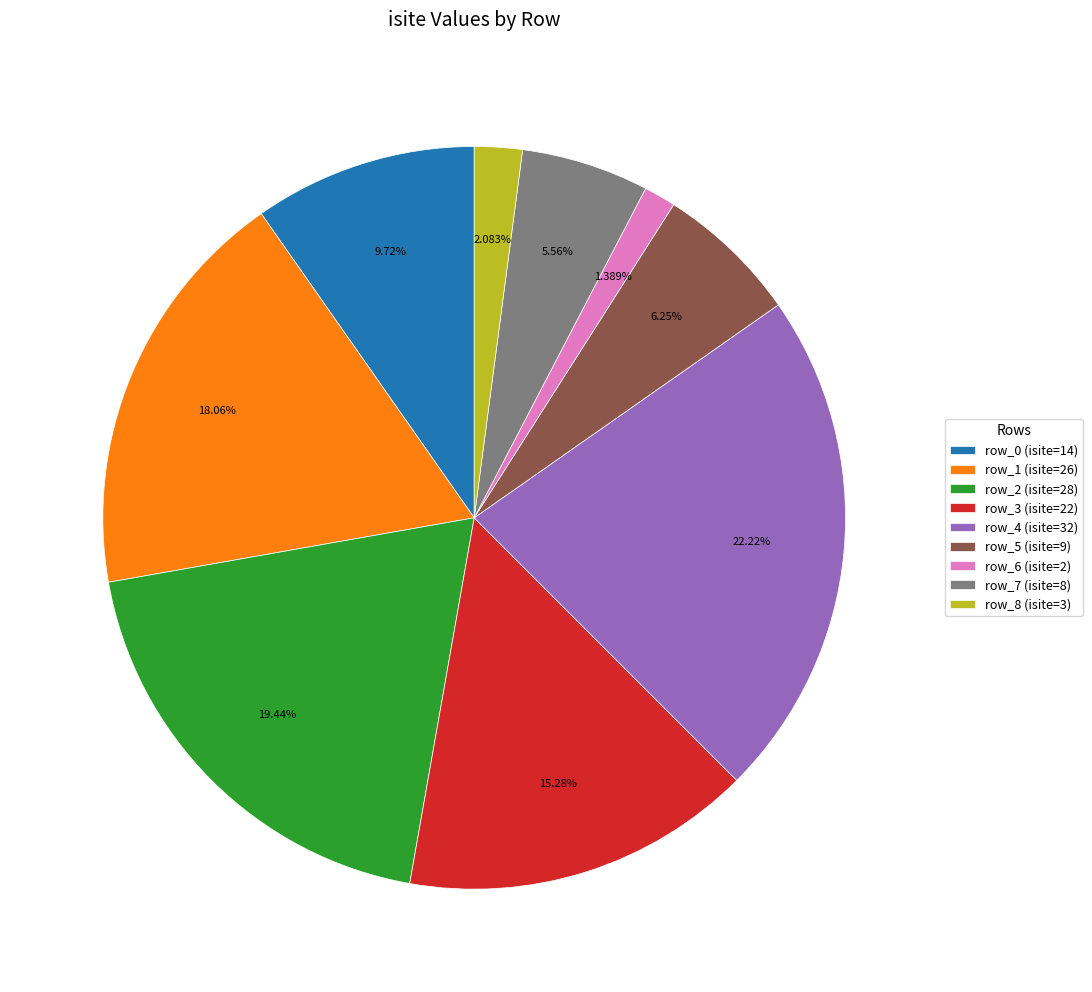

Is the sum of row_2 and row_6 greater than half?

No